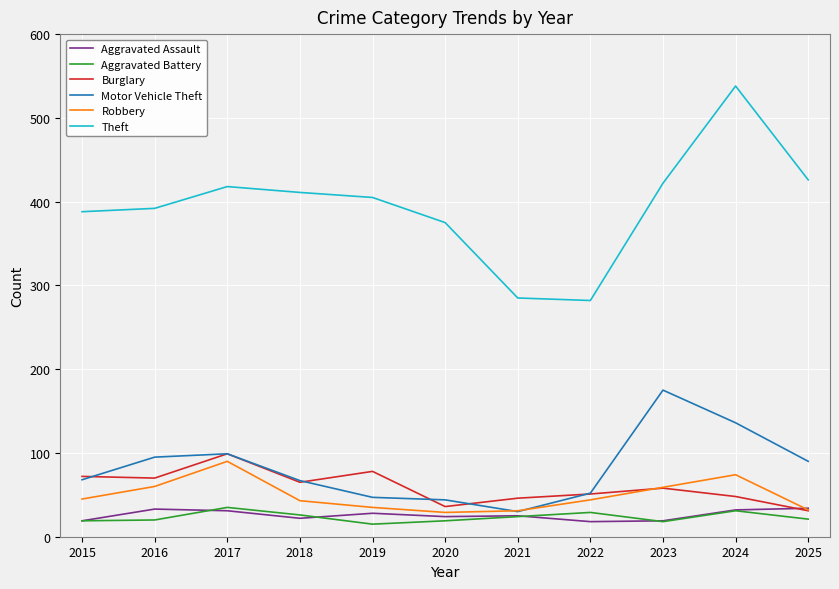

At which label does Aggravated Assault first exceed 25?

2016